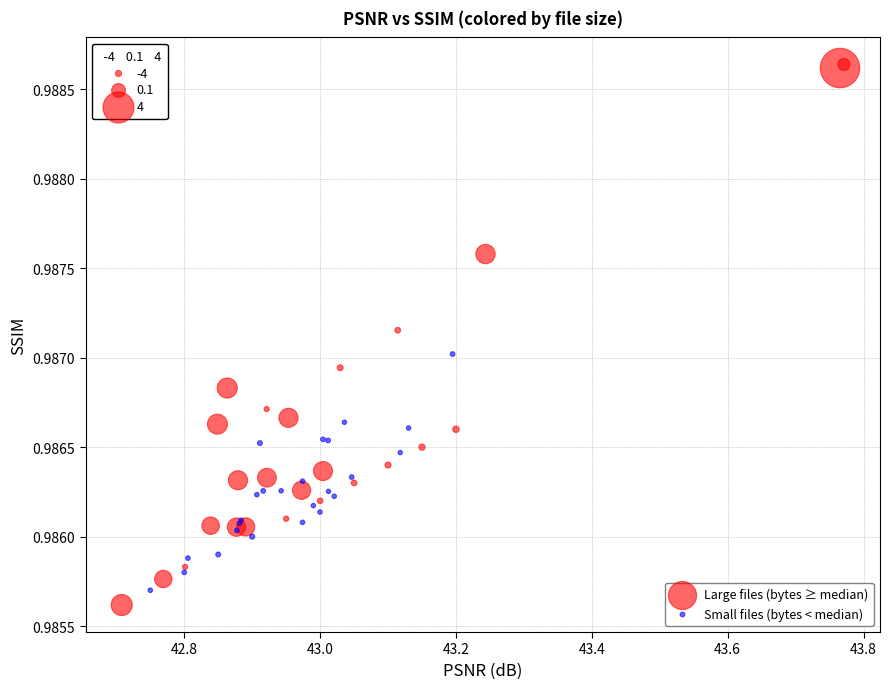

Which series has the widest spread of Y values?

Large files (bytes ≥ median)